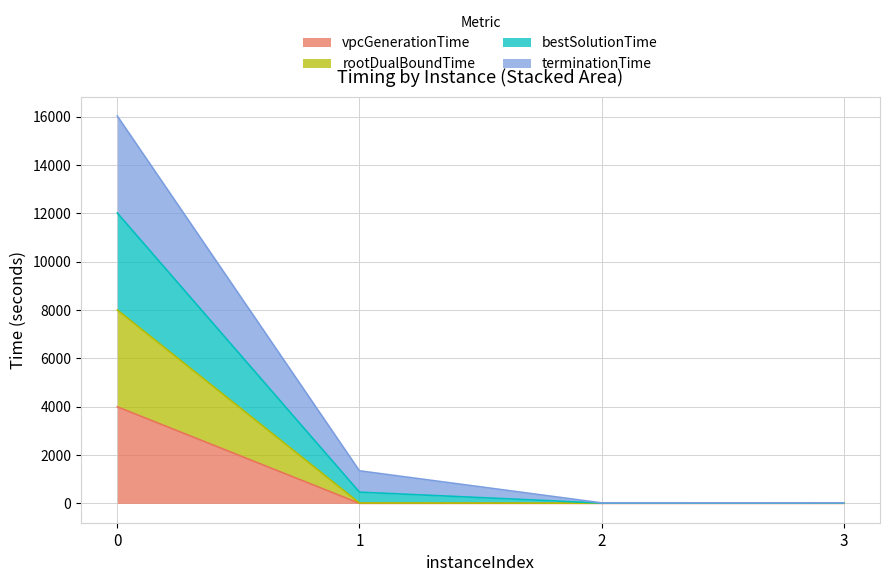

What is the highest value of the vpcGenerationTime series?

3995.3